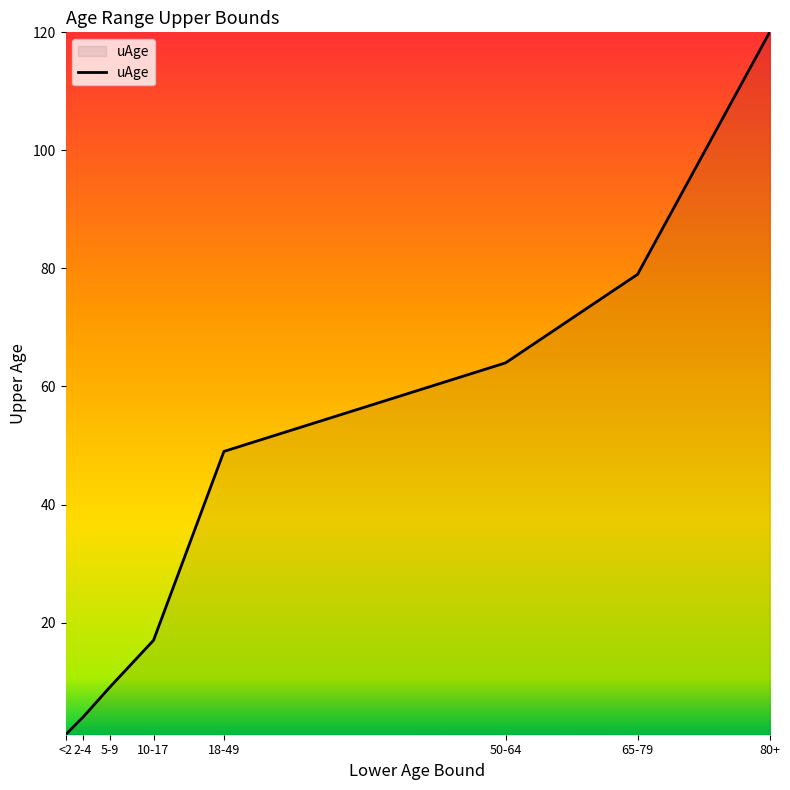

What is the ratio of the value at 65-79 to the value at 80+?

0.7